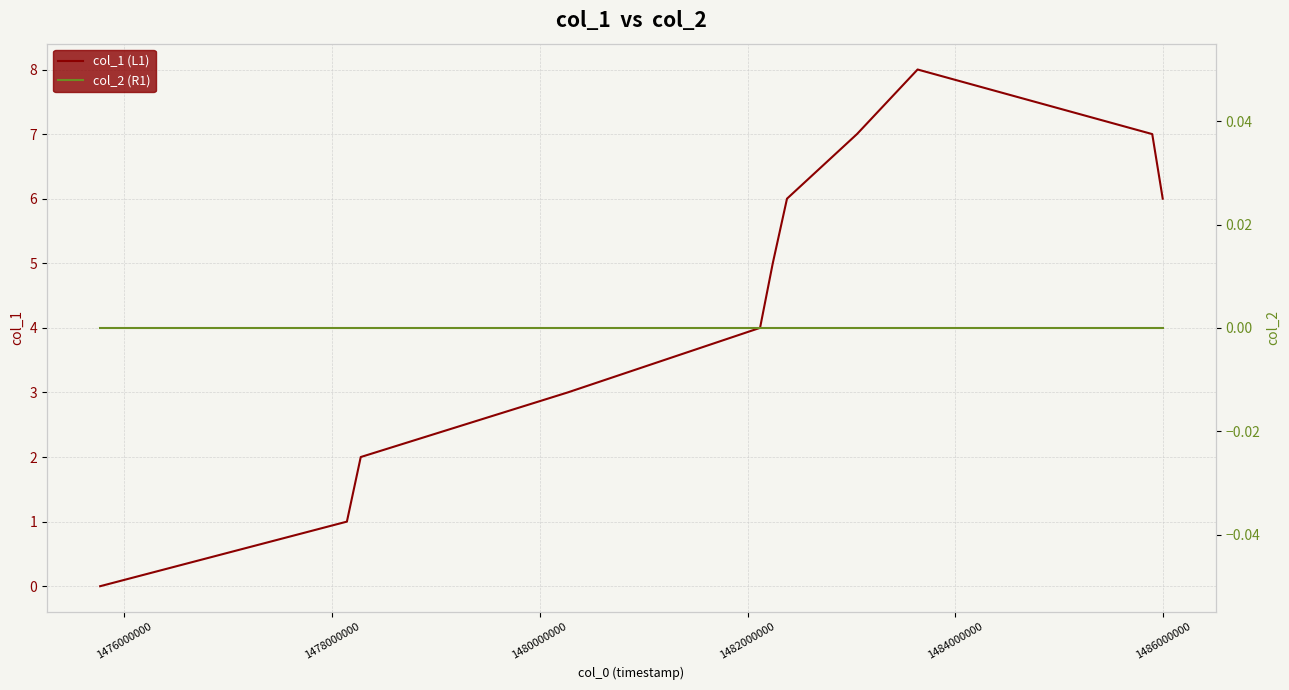

True or false: col_1 (L1) and col_2 (R1) intersect in this chart.

False